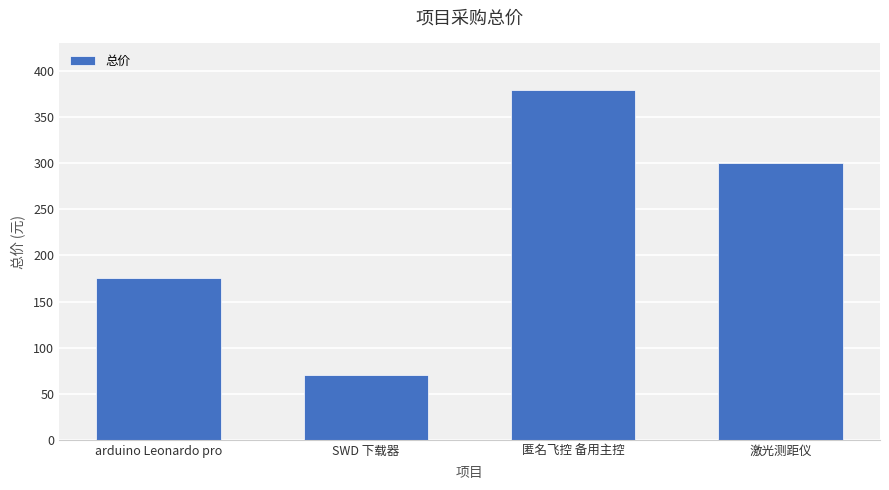

What is the smallest value displayed?

70